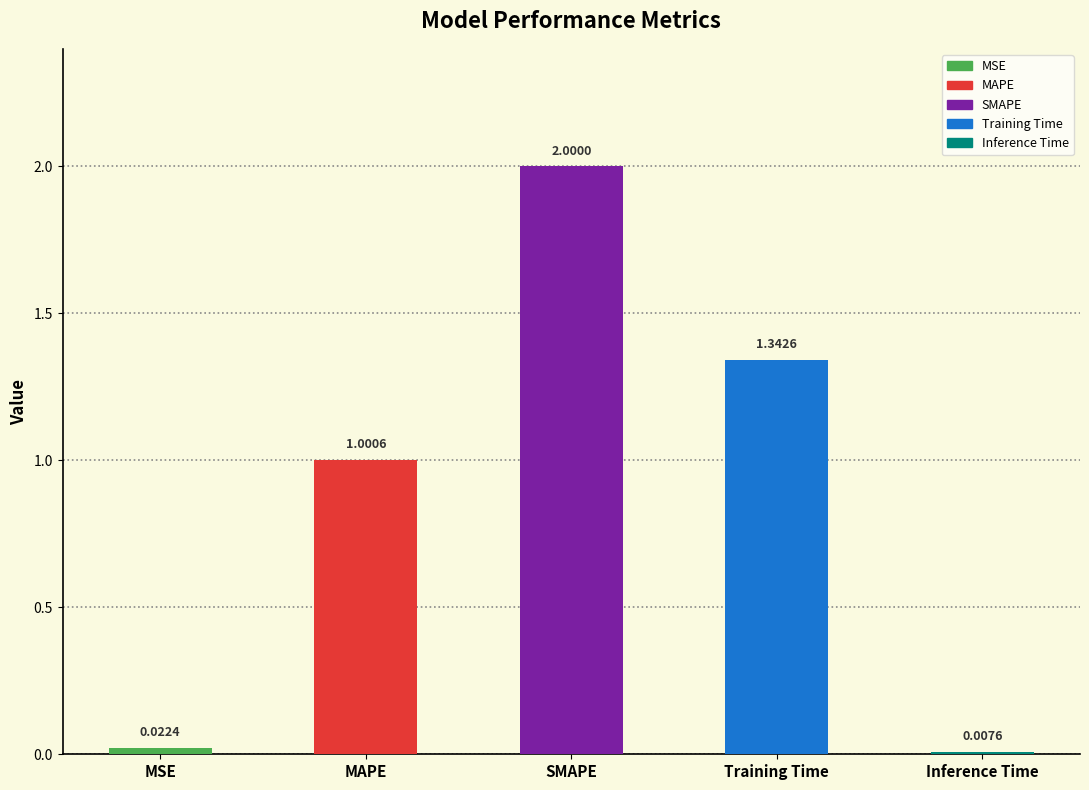

What is the difference between the values at MAPE and Training Time?

0.3